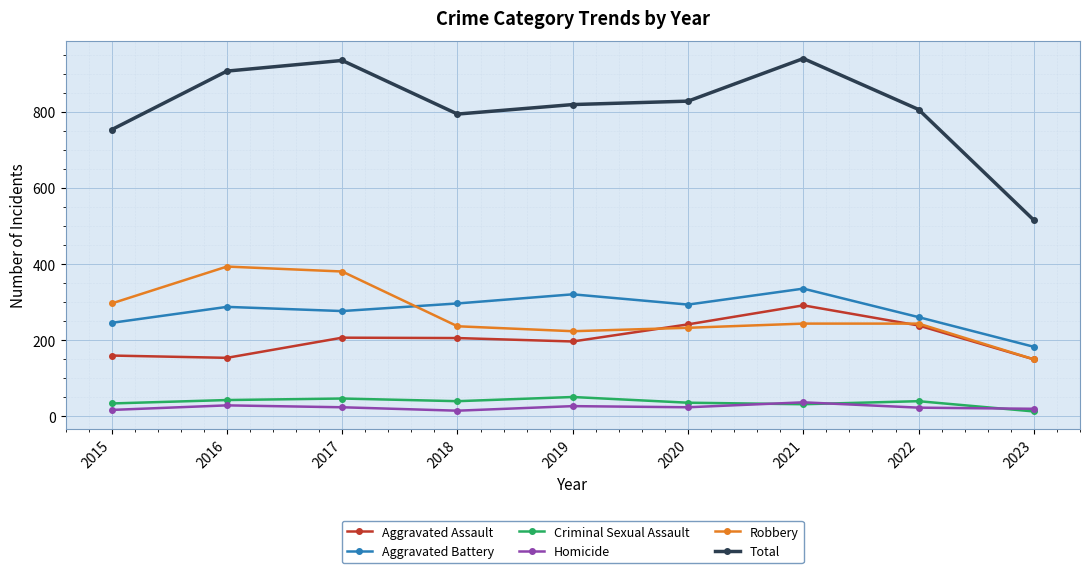

True or false: Total and Aggravated Assault intersect in this chart.

False